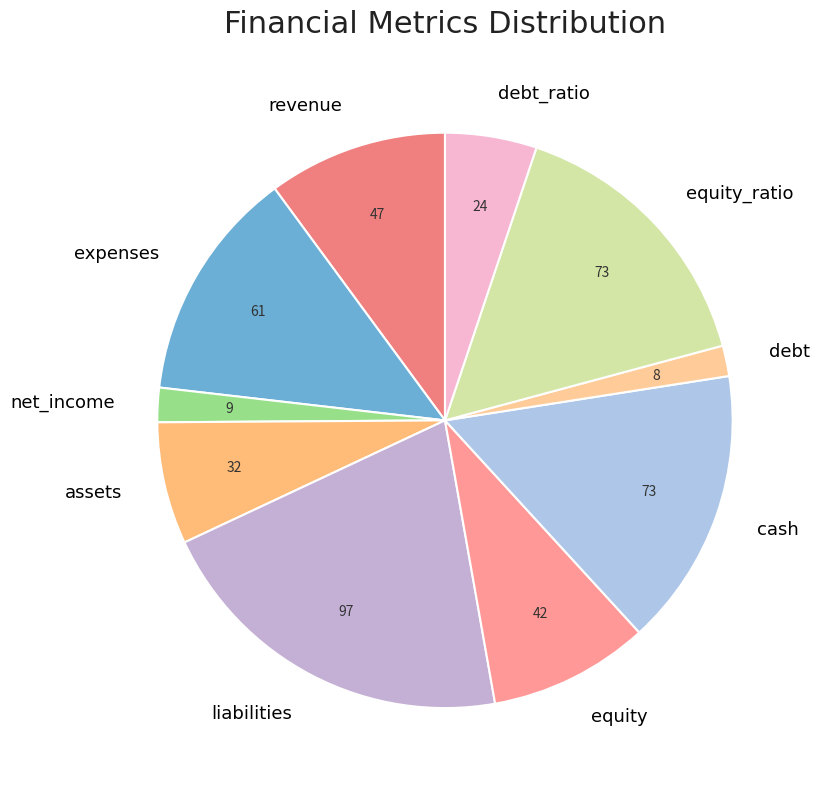

Do revenue and net_income together represent more than half of the pie?

No